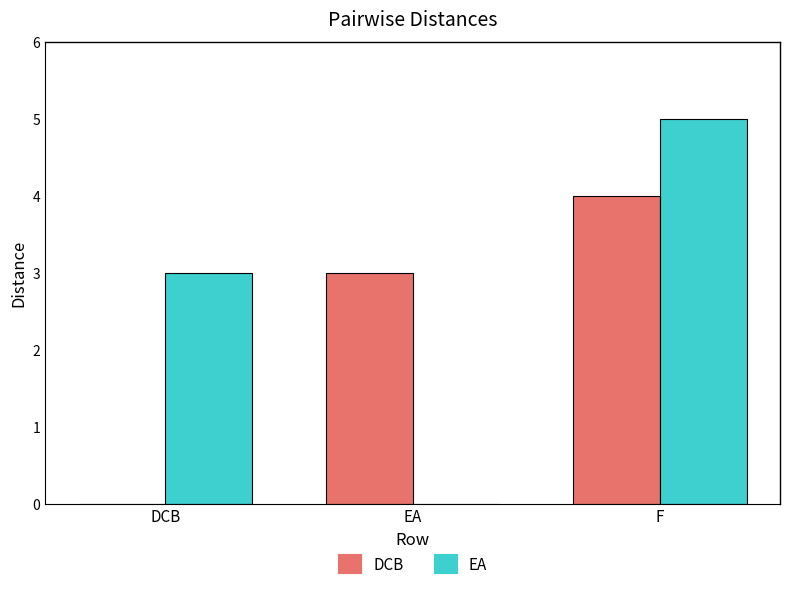

What is the total value across all series at DCB?

3